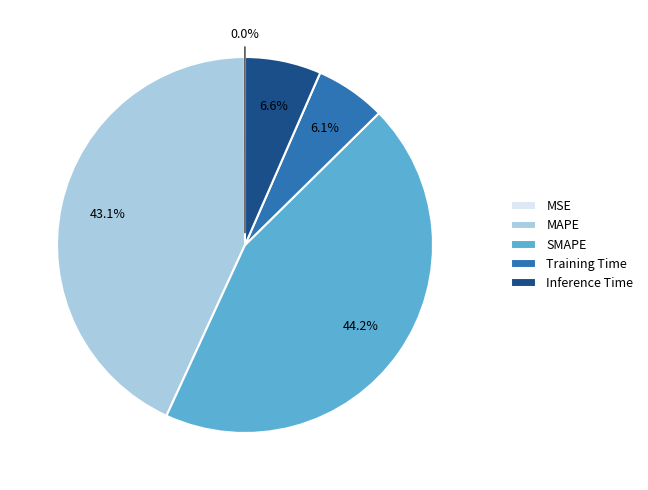

Which category has the biggest portion of the pie?

SMAPE